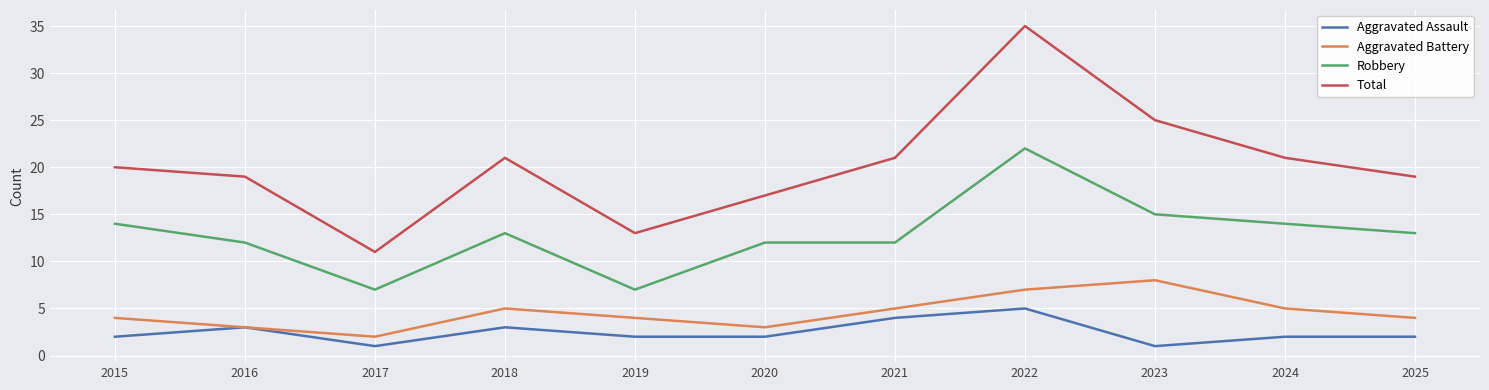

At how many categories does at least one series exceed 14?

9